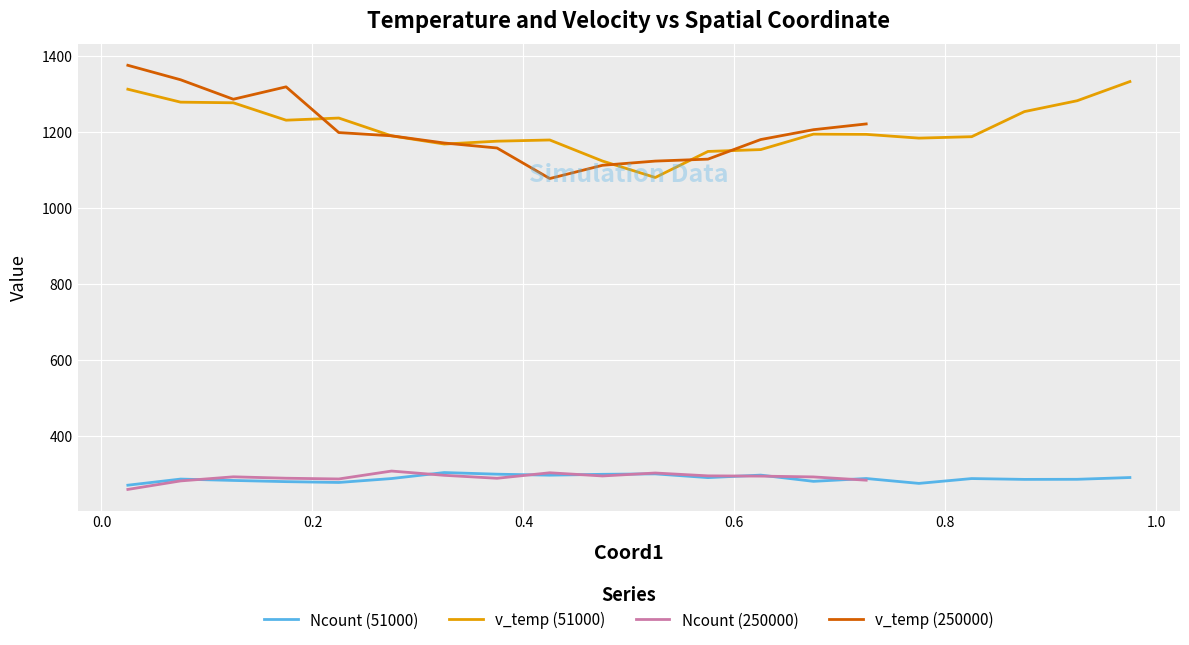

What is the sum of the Ncount (51000) values at 0.075 and 0.325?

589.7